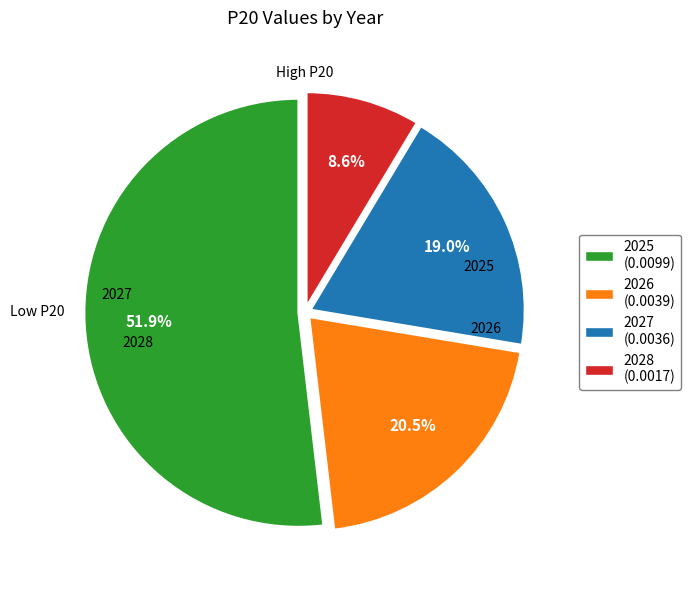

Count the number of slices in the pie.

4